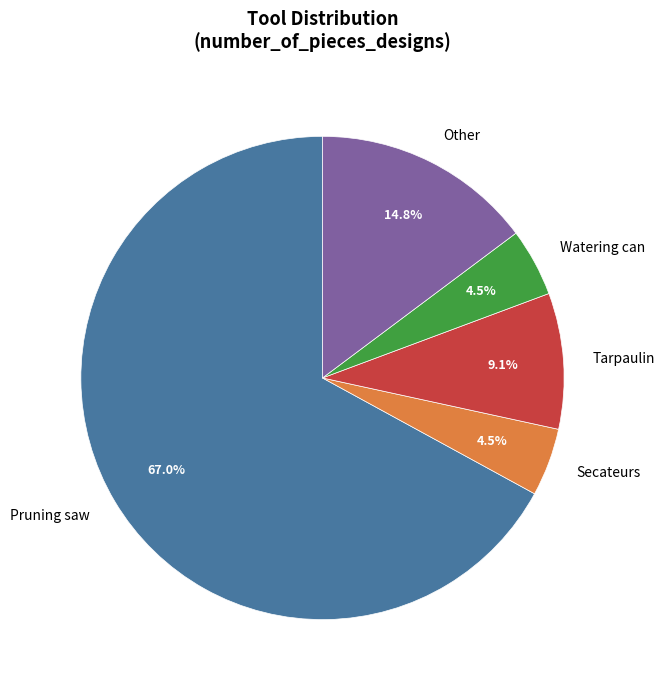

Do Other and Watering can together represent more than half of the pie?

No